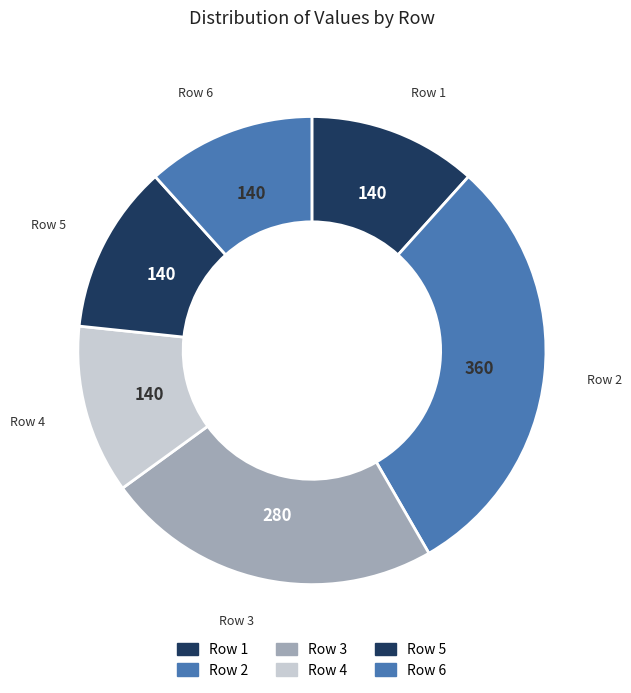

What is the largest slice in the pie chart?

Row 2